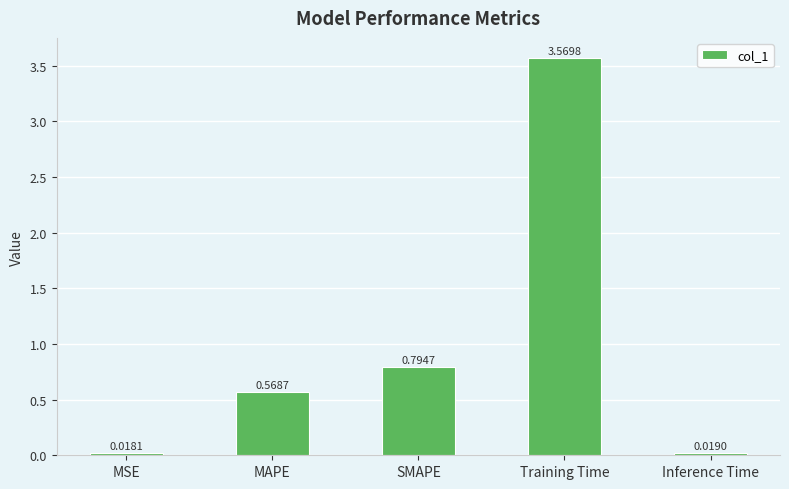

Which has a higher value, Training Time or MSE?

Training Time